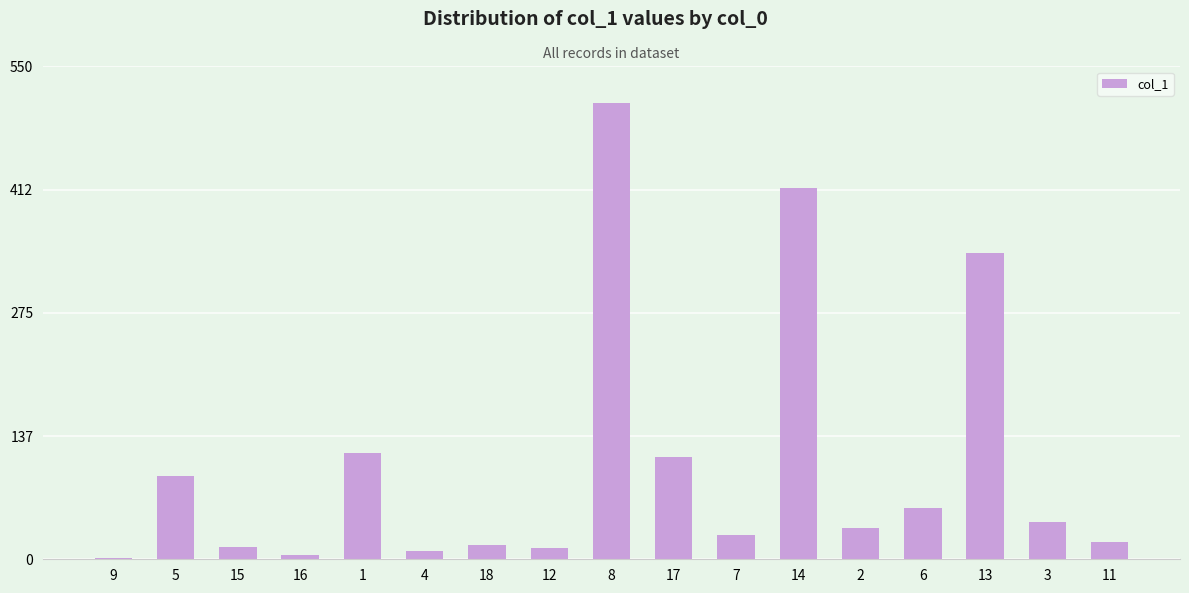

Which category has the highest value across all series?

8